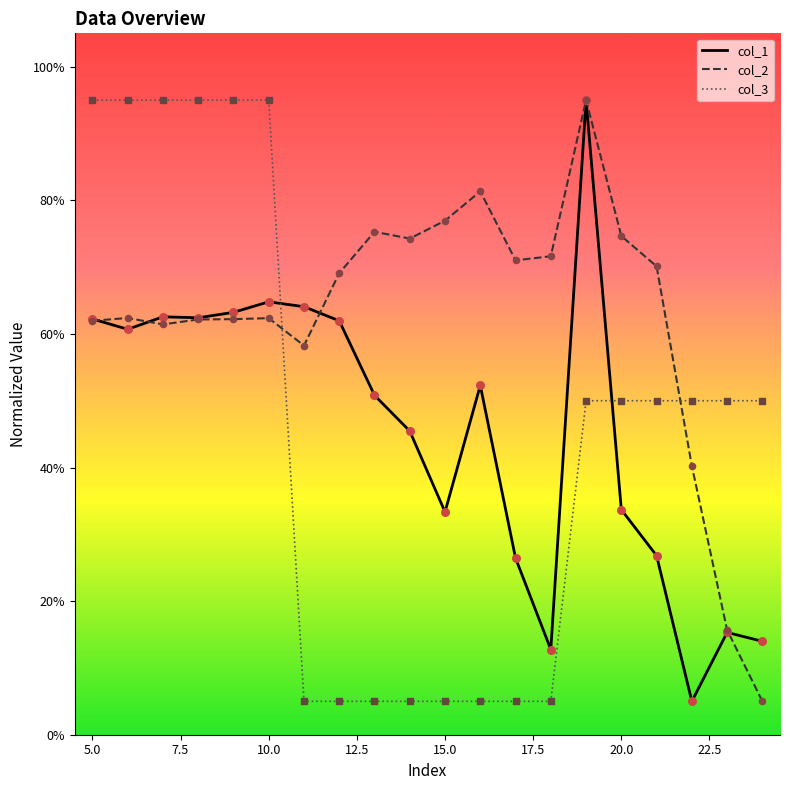

What is the minimum value for col_1?

5.0